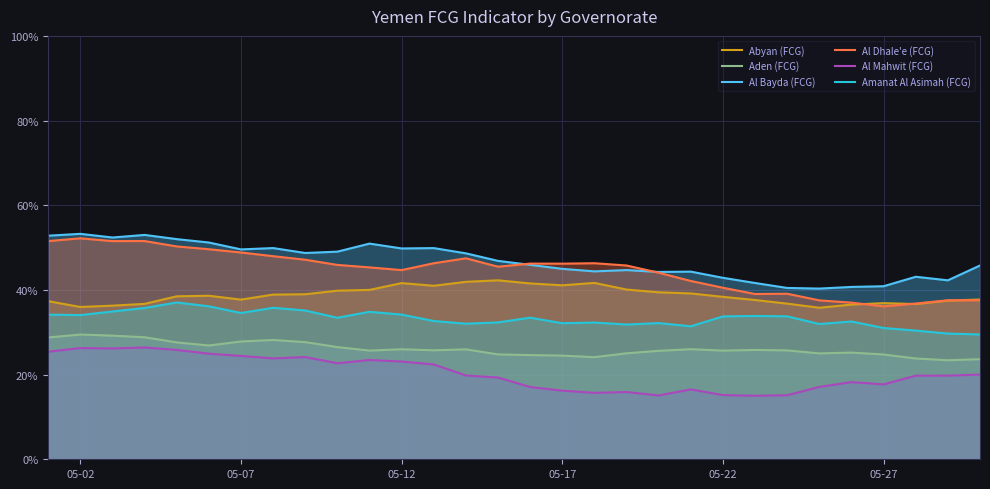

True or false: Amanat Al Asimah (FCG) has a value of 12.1 at 05-12.

False